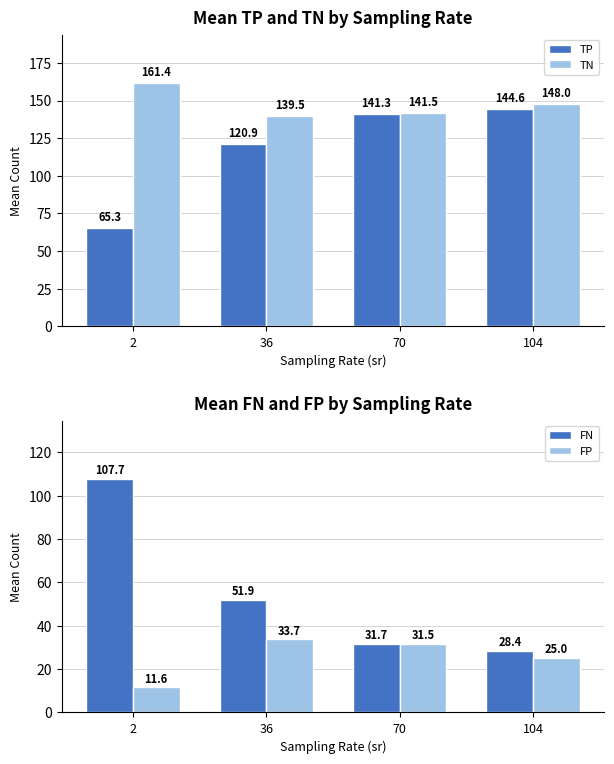

List the series in order of their overall mean, highest first.

TN, TP, FN, FP